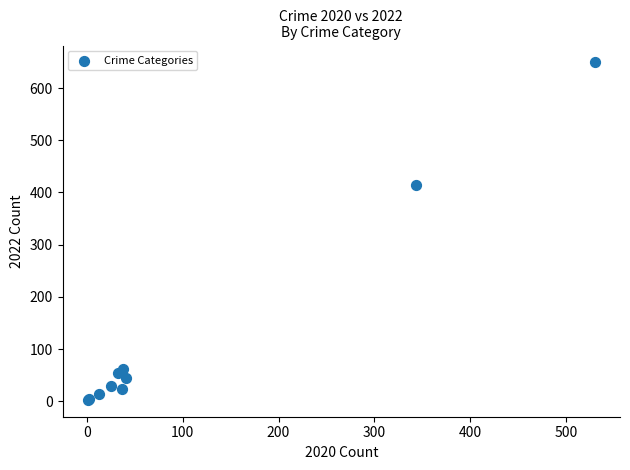

What Y value in the scatter plot is closest to 326?

414